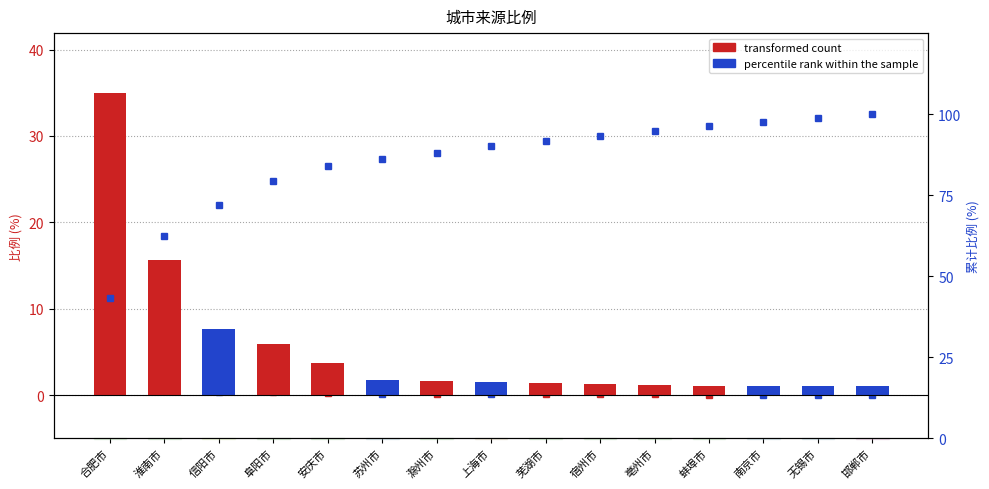

Are the bars horizontal?

No